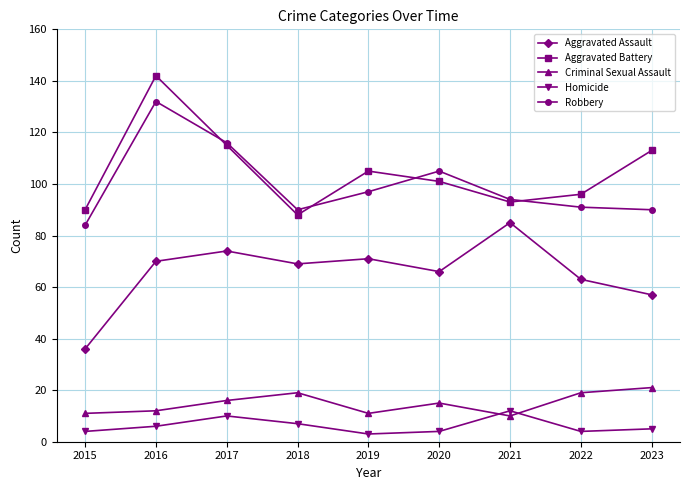

Reading right to left, transcribe all the data shown in this chart.

Aggravated Assault: 2023=57	2022=63	2021=85	2020=66	2019=71	2018=69	2017=74	2016=70	2015=36
Aggravated Battery: 2023=113	2022=96	2021=93	2020=101	2019=105	2018=88	2017=115	2016=142	2015=90
Criminal Sexual Assault: 2023=21	2022=19	2021=10	2020=15	2019=11	2018=19	2017=16	2016=12	2015=11
Homicide: 2023=5	2022=4	2021=12	2020=4	2019=3	2018=7	2017=10	2016=6	2015=4
Robbery: 2023=90	2022=91	2021=94	2020=105	2019=97	2018=90	2017=116	2016=132	2015=84